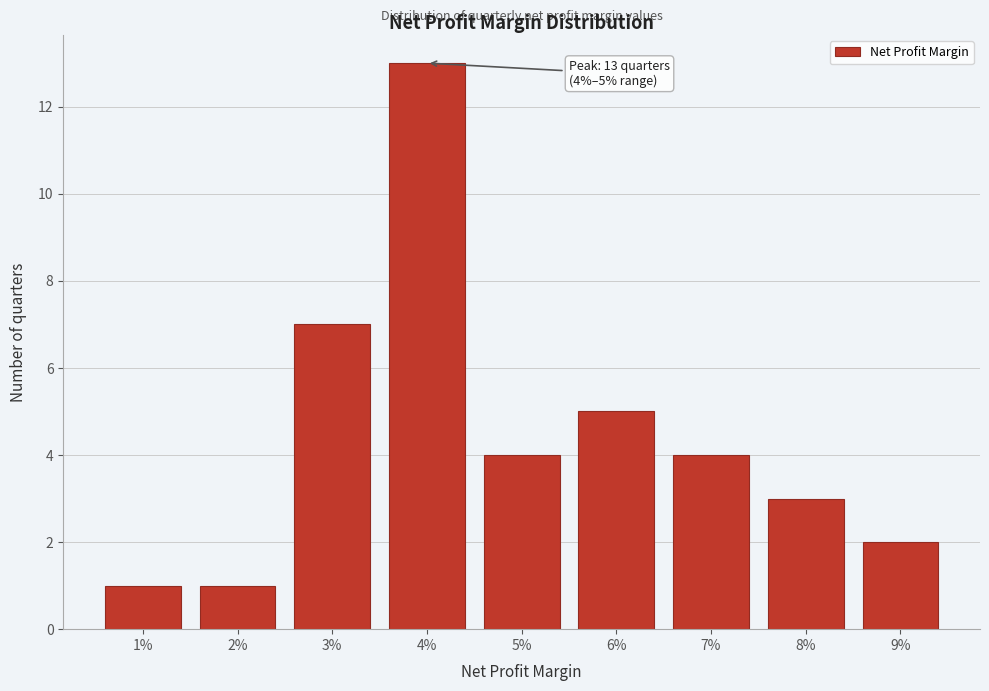

Reading left to right, list all the values displayed in this chart.

1%=1	2%=1	3%=7	4%=13	5%=4	6%=5	7%=4	8%=3	9%=2